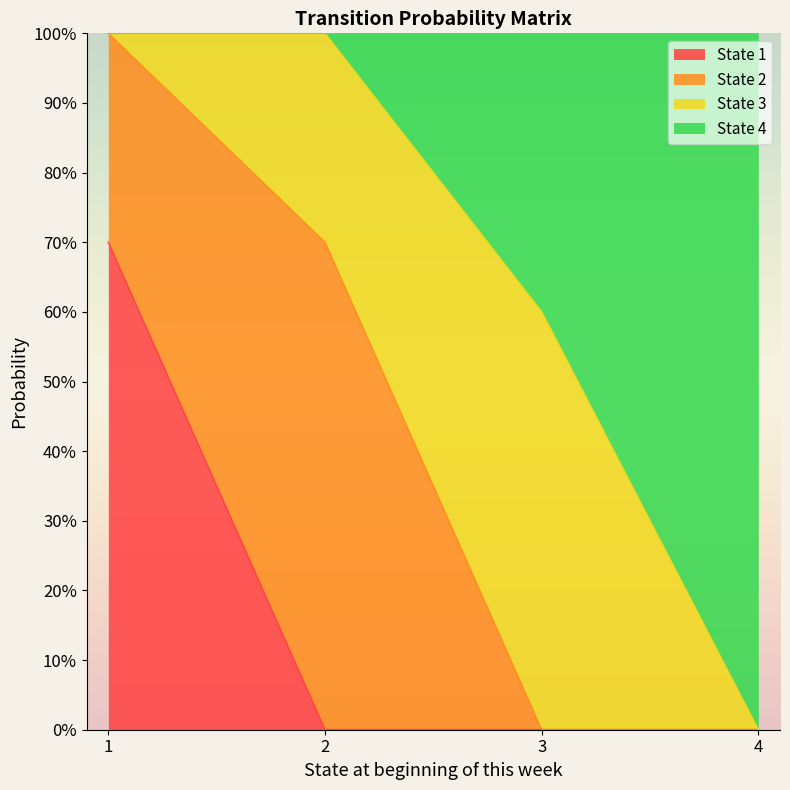

What is the value of the State 1 point at the 1st from the left?

0.7